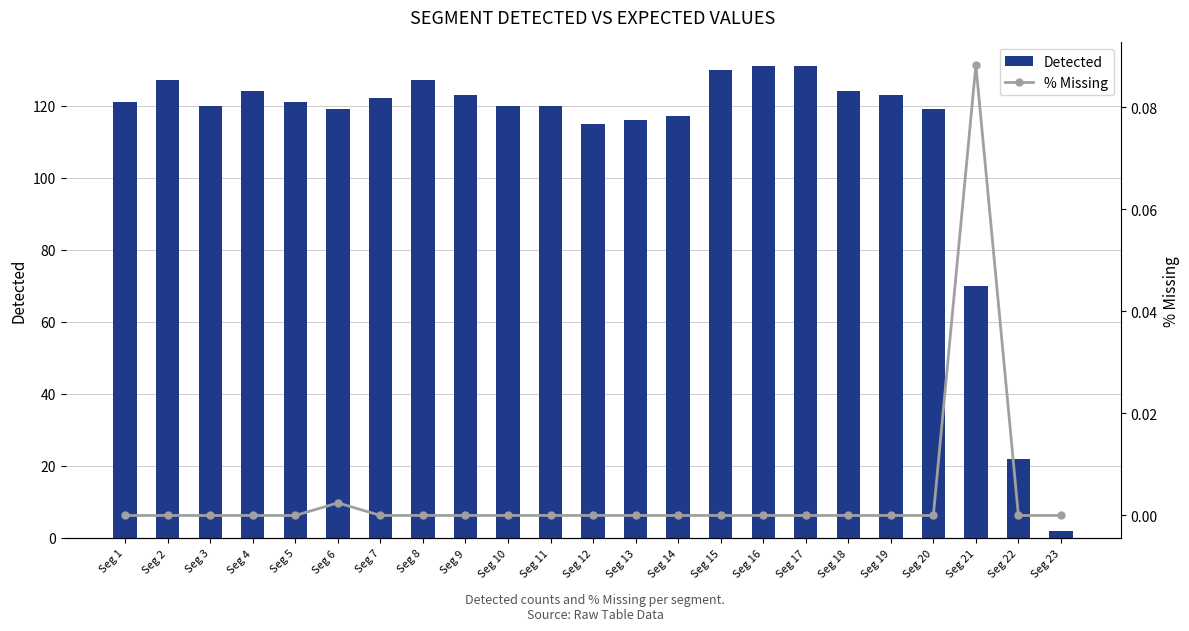

Which series has the largest total across all categories?

Detected